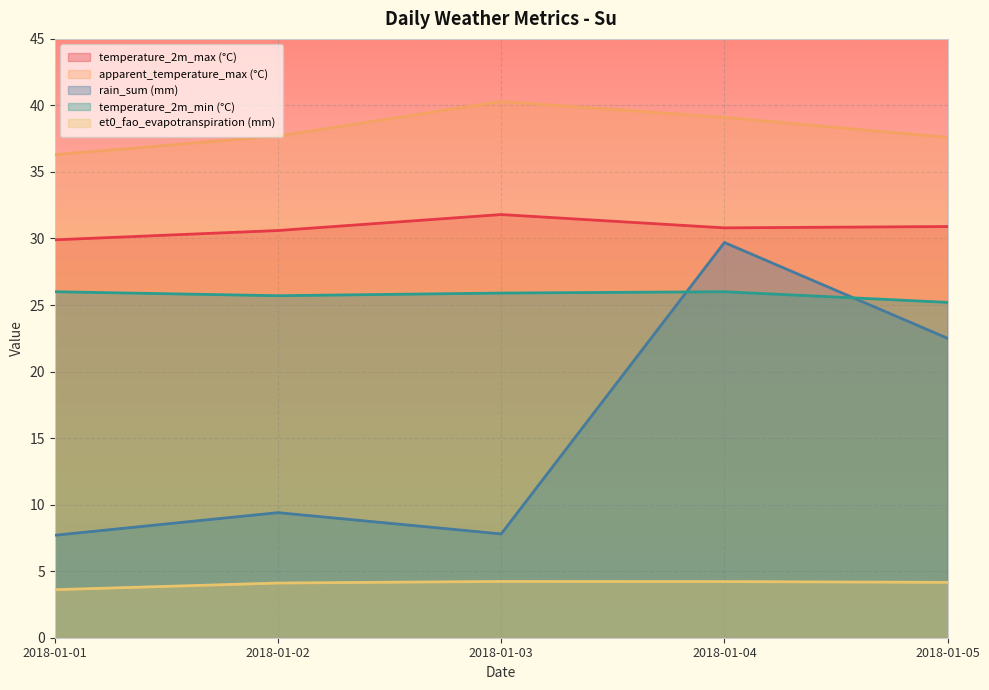

Which series has the largest total across all categories?

apparent_temperature_max (°C)